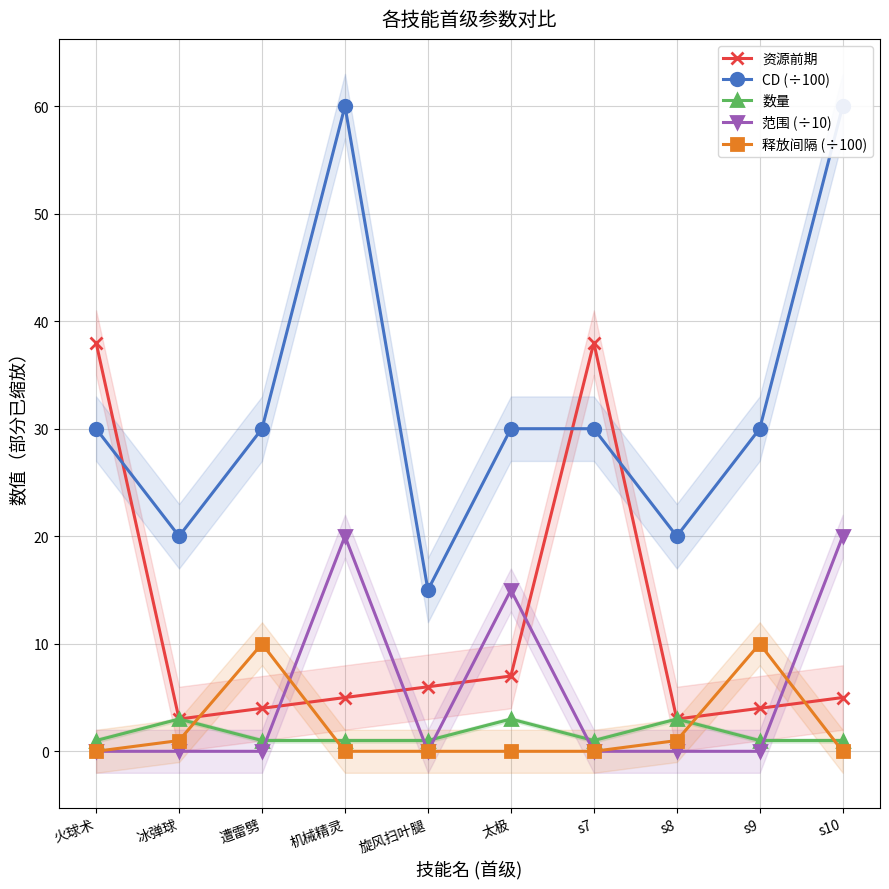

True or false: CD (÷100) has more than 2 interior local peaks.

False